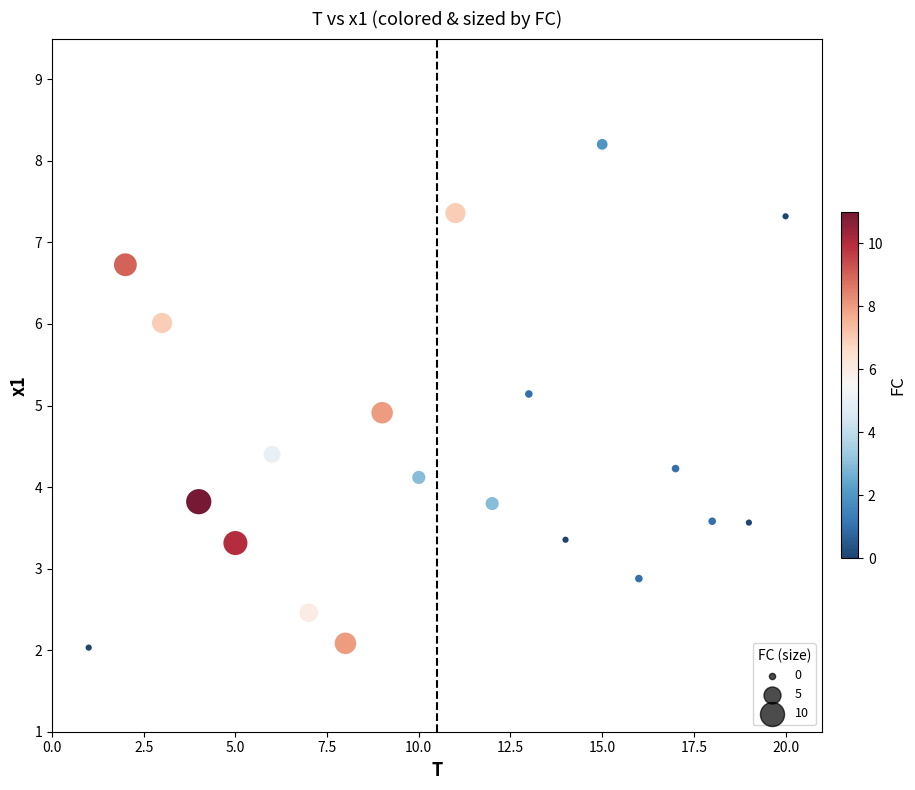

What is the range of X values (max minus min)?

19.0